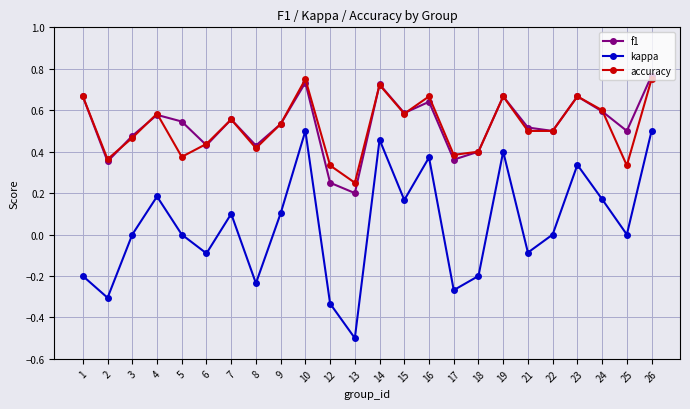

True or false: accuracy and kappa intersect in this chart.

False